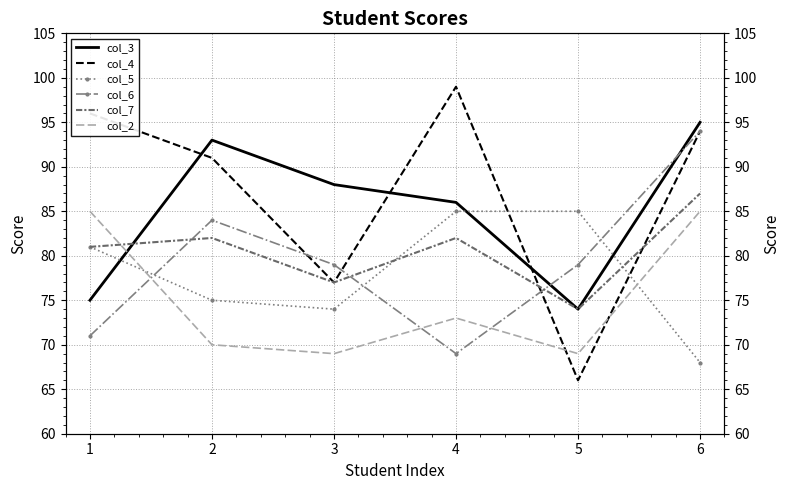

How many categories are shown in the chart?

6